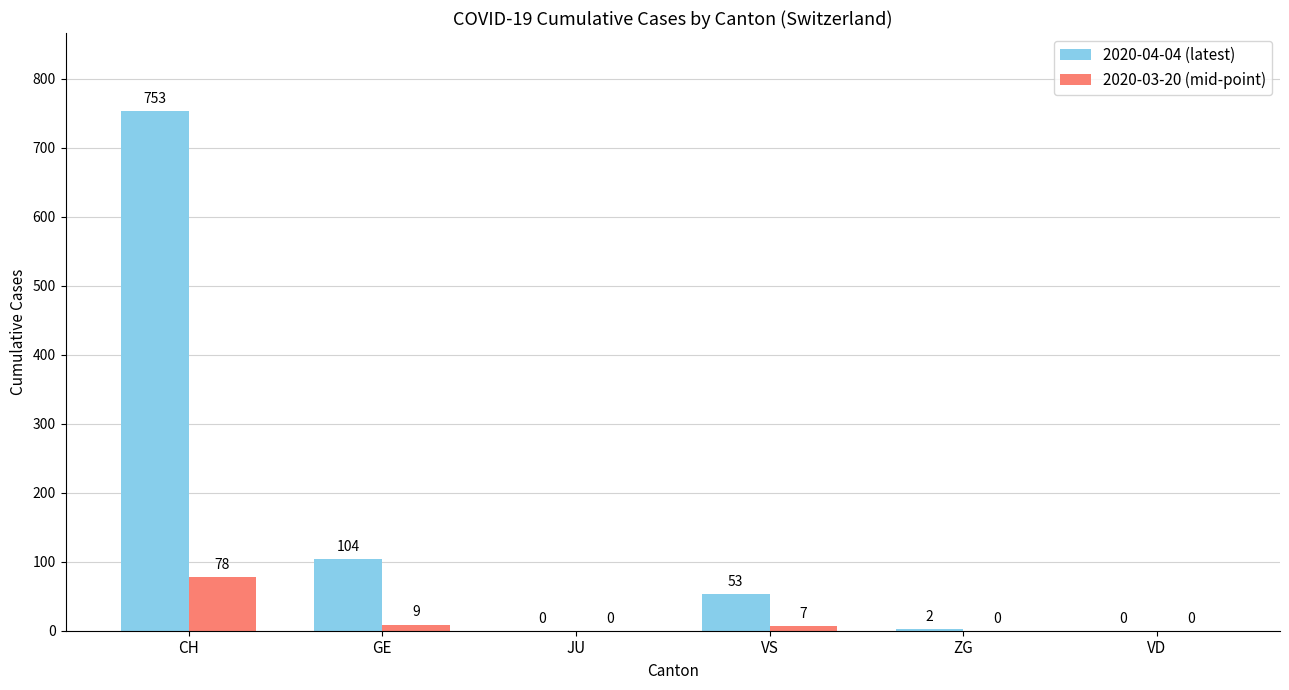

Where does the 2020-03-20 (mid-point) series first go above 7?

CH